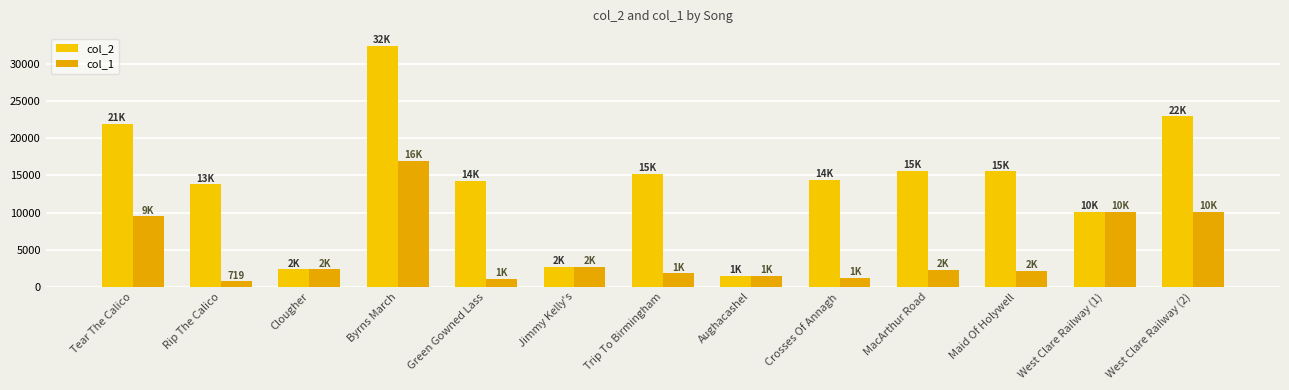

Between Green Gowned Lass and Crosses Of Annagh, which is larger?

Crosses Of Annagh